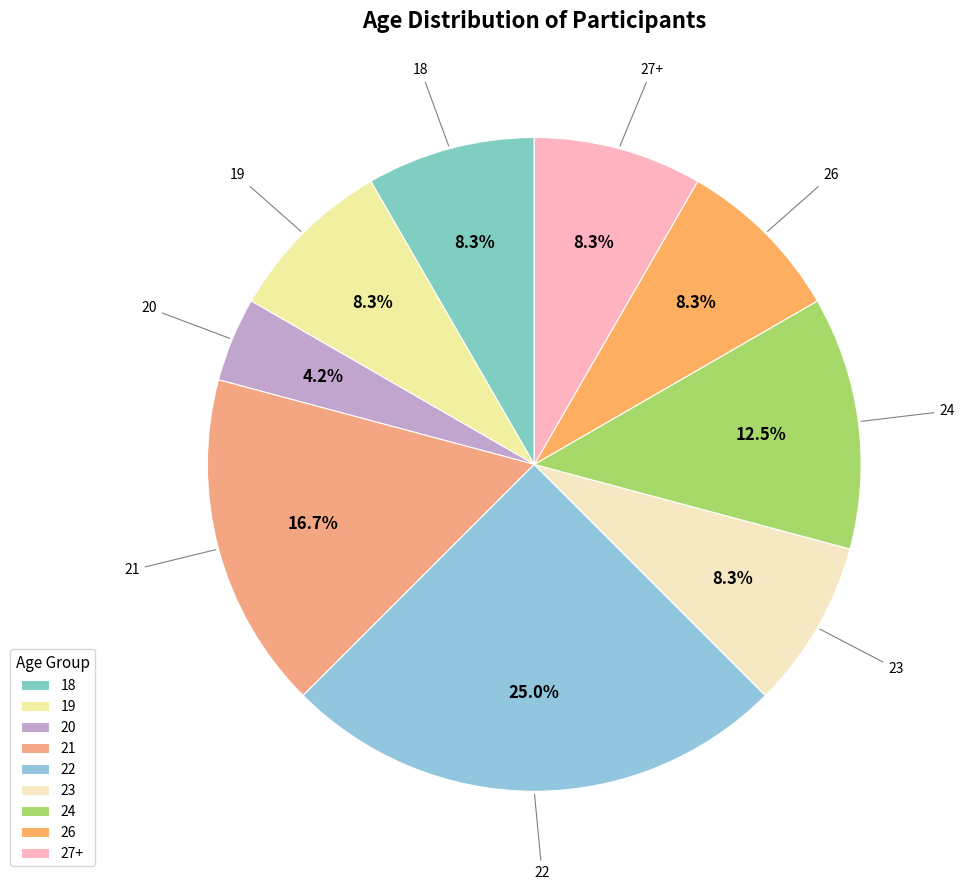

Does 19 represent more than half of the total?

No